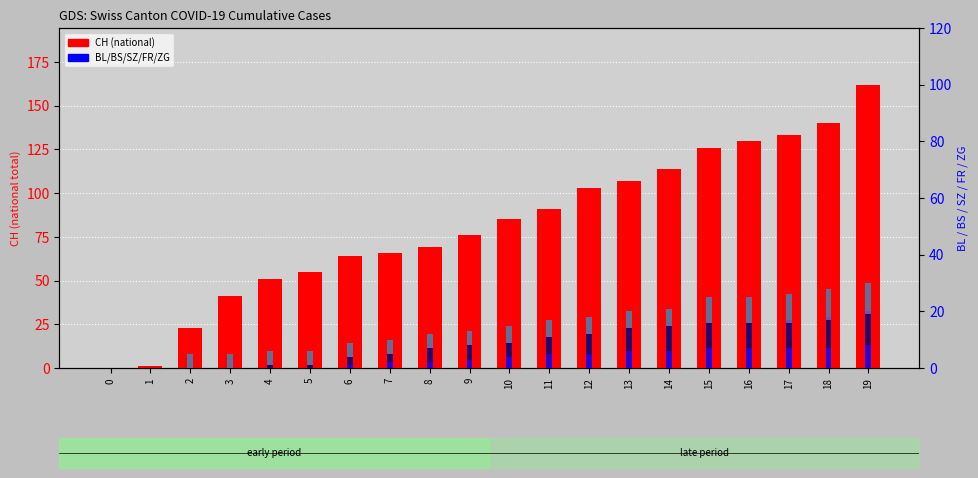

Which series has the largest total across all categories?

CH